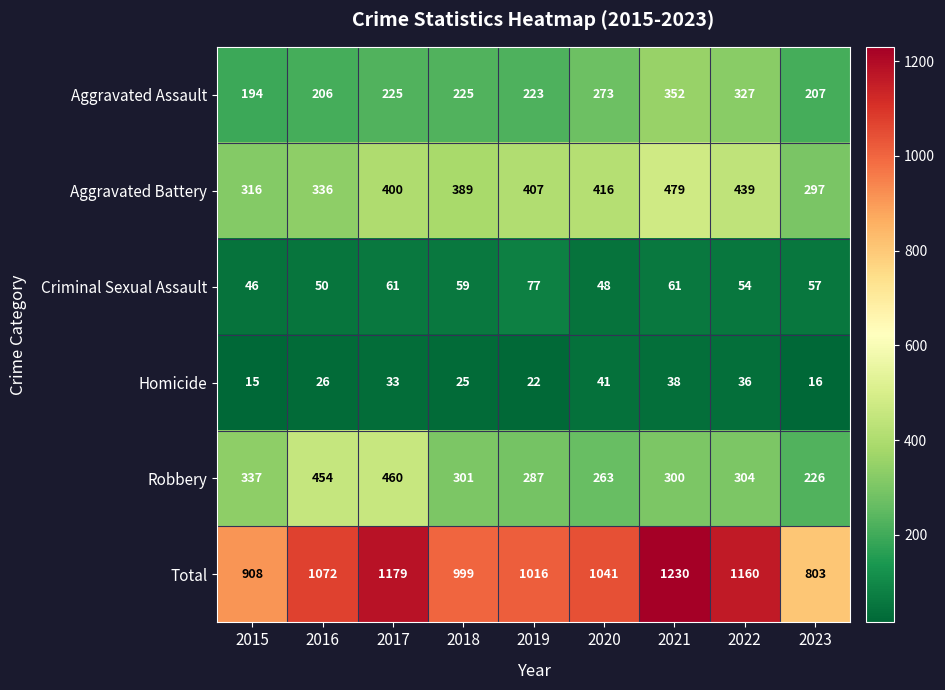

At which label does Criminal Sexual Assault first exceed 57?

2017